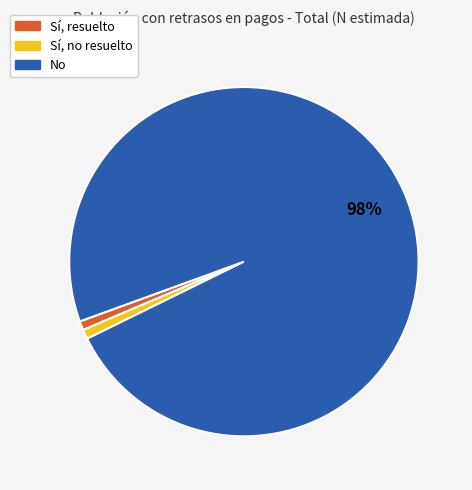

To the nearest percent, what portion does No represent?

98%